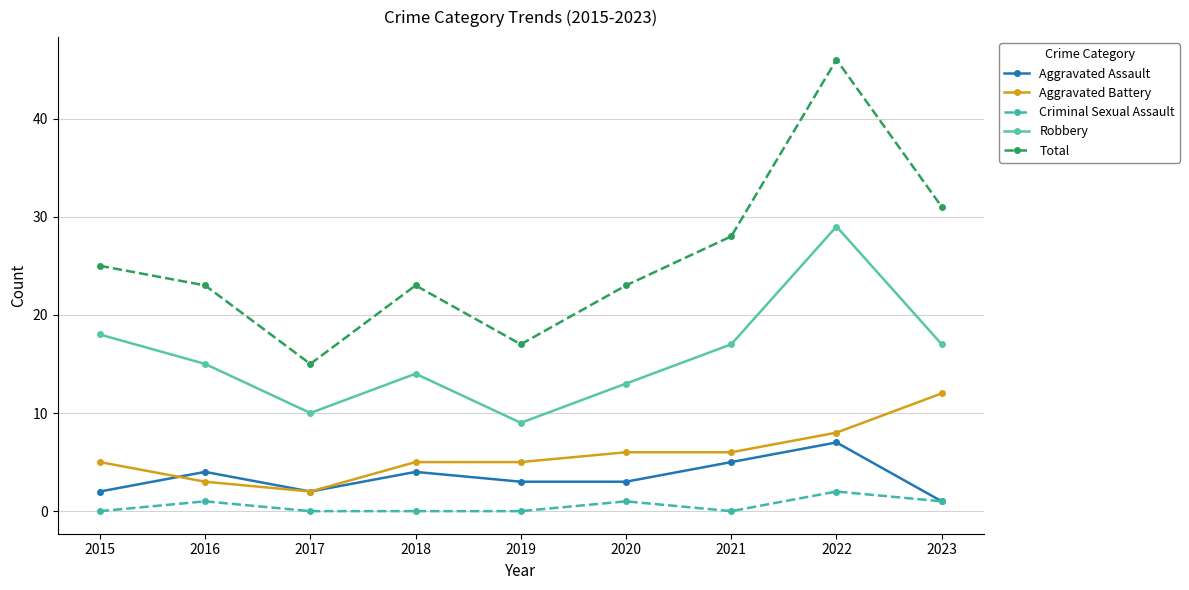

What is the total value across all series at 2022?

92